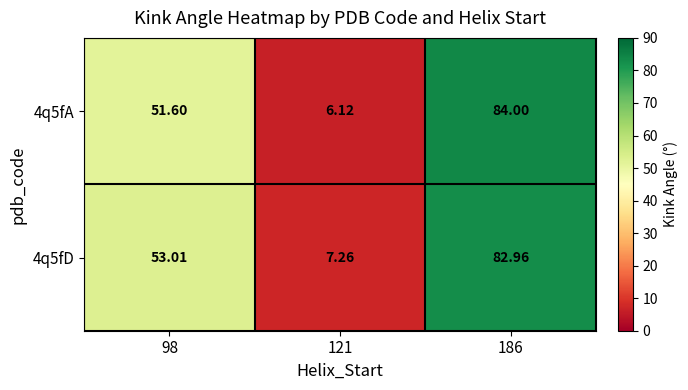

Is the value of 4q5fD at 186 greater than the value of 4q5fA at 121?

Yes